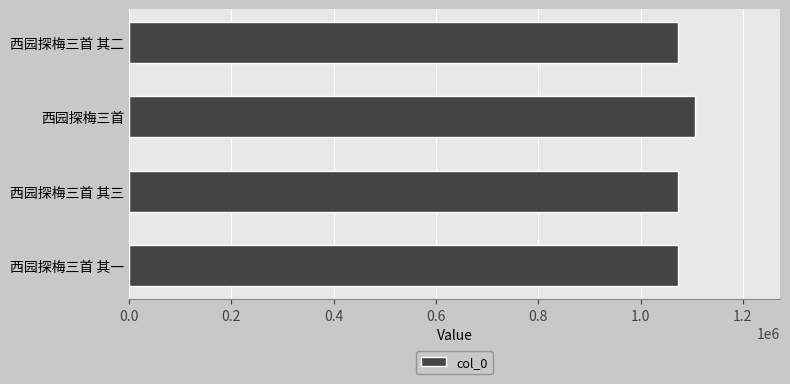

Are the bars grouped side by side (vs. stacked)?

No